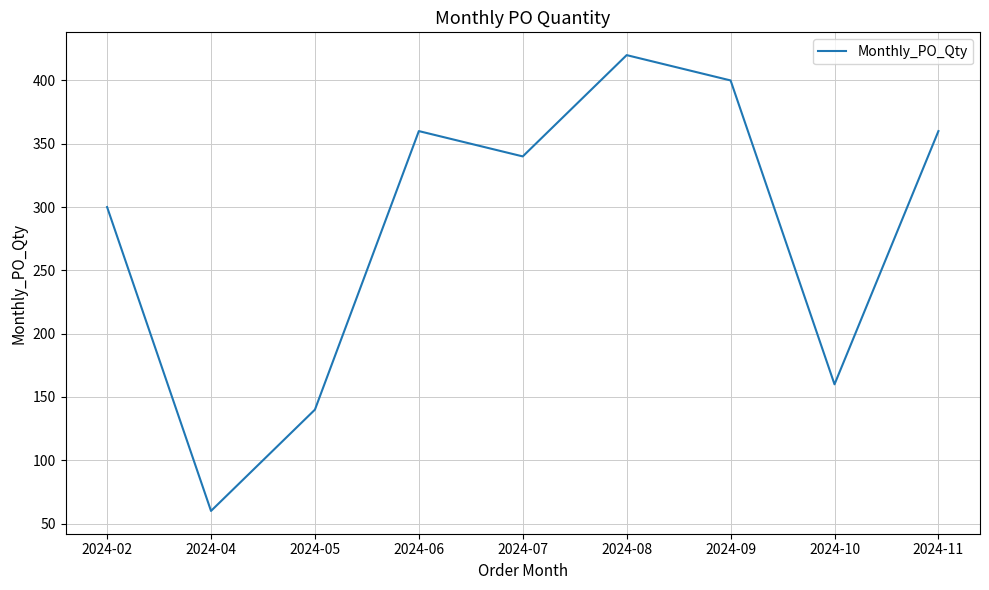

What is the greatest value displayed?

420